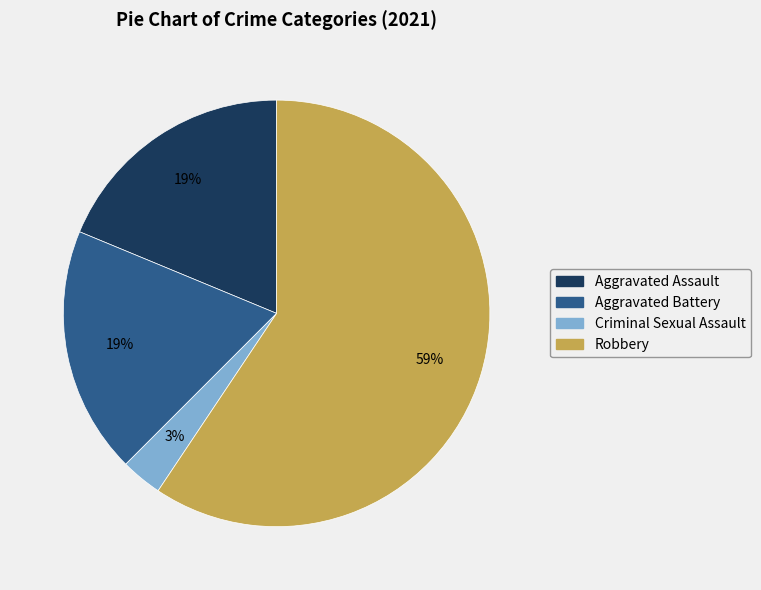

True or false: Criminal Sexual Assault accounts for 3% of the total.

True